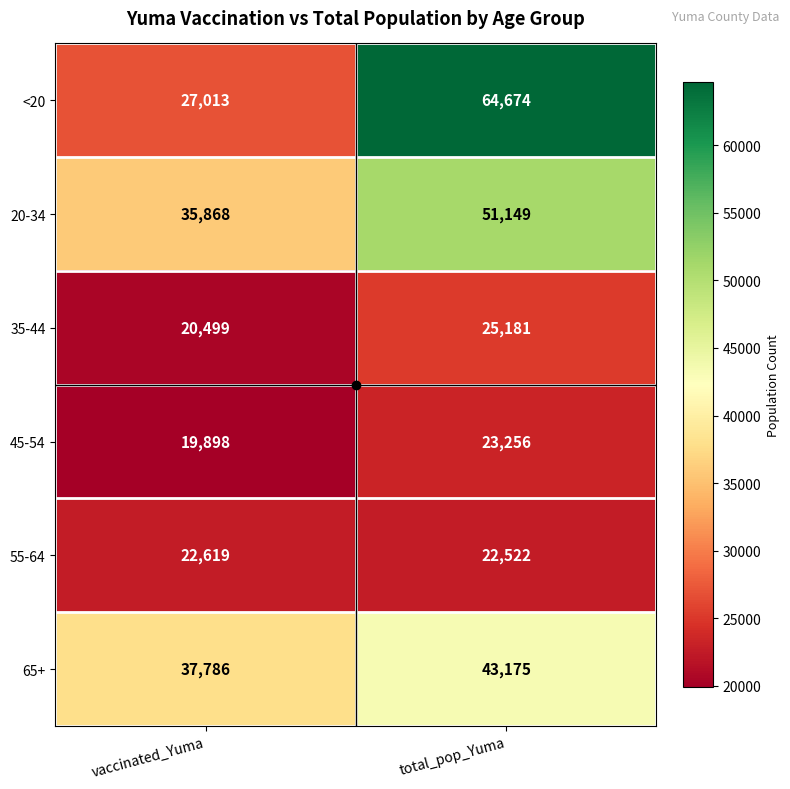

Count the number of data series in this chart.

6